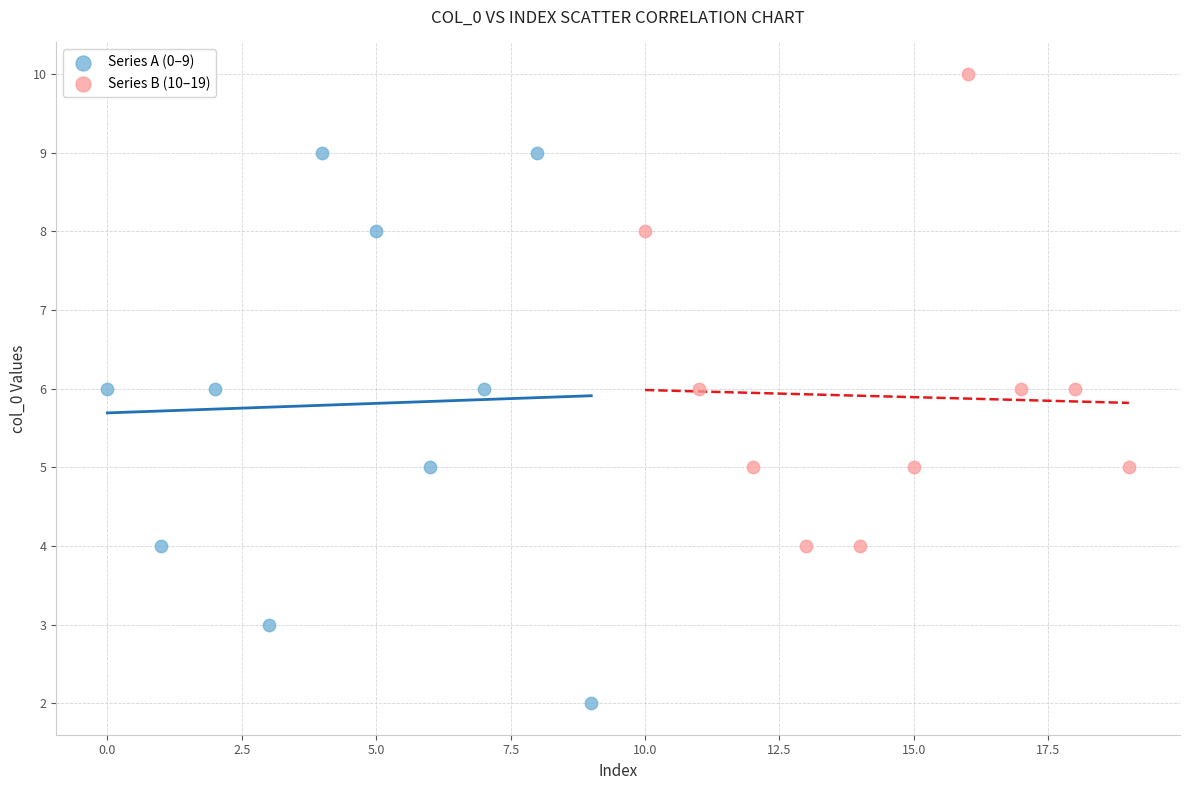

Which series contains the lowest Y value?

Series A (0–9)